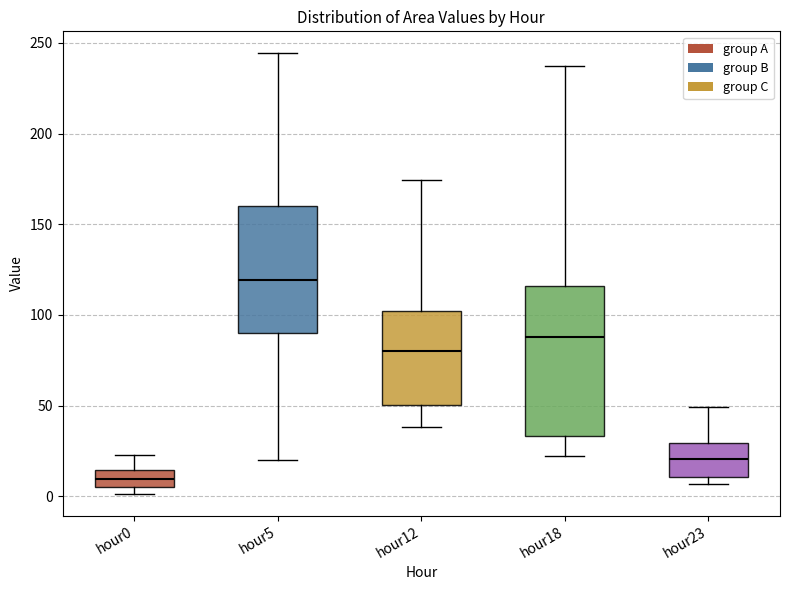

Where does the lower whisker of the box for hour18 end on the y-axis? The values are not printed on the chart, so give them approximately, as read against the axis.

20